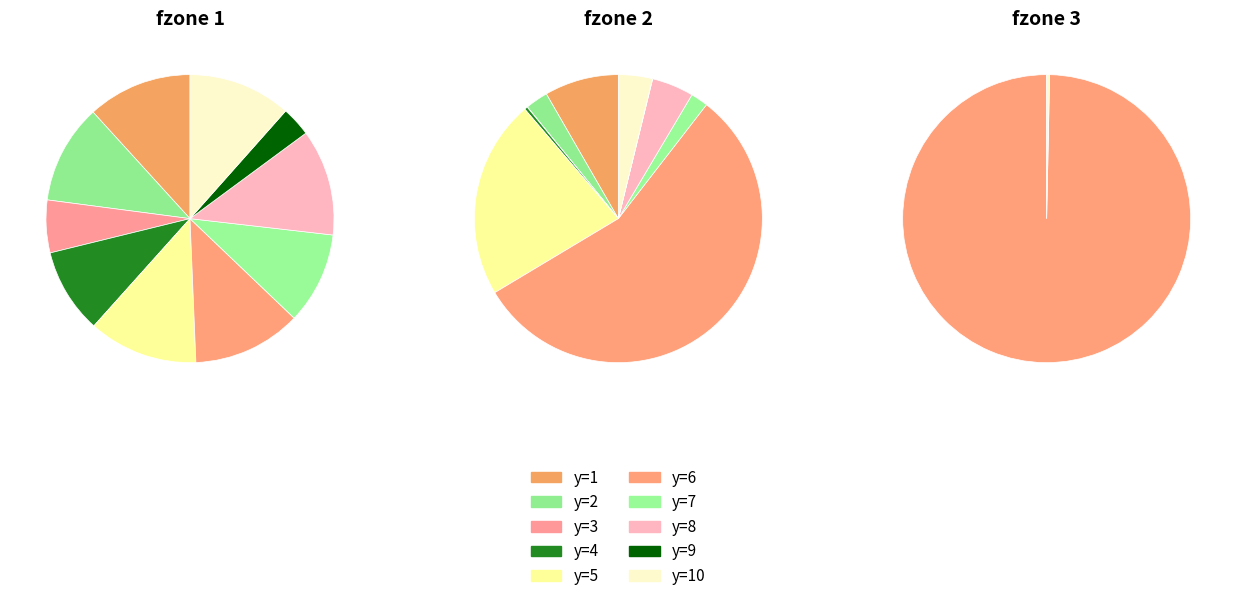

Is there a majority slice in this chart?

No